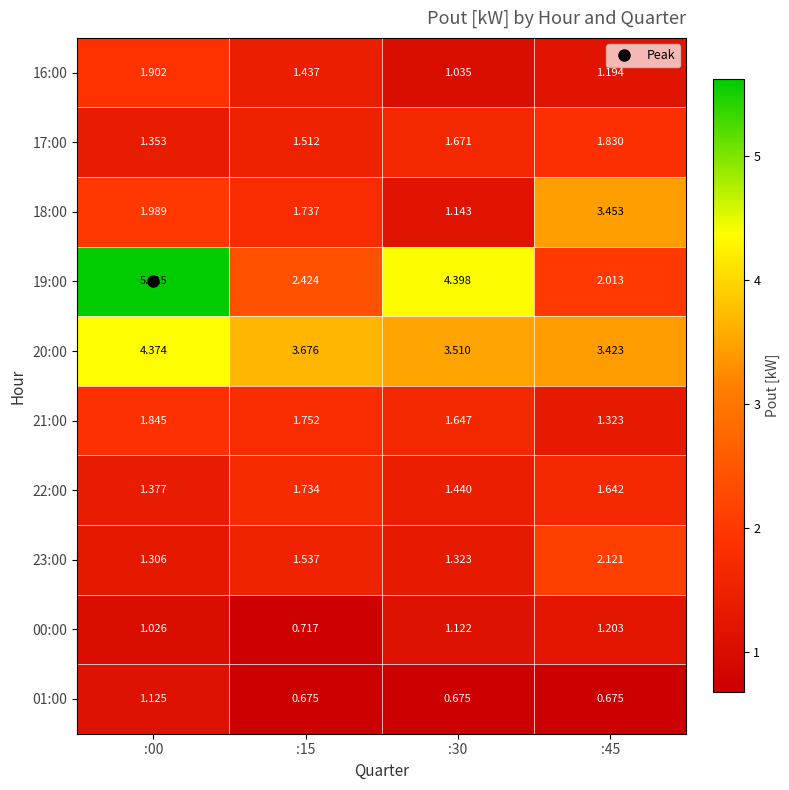

Is the value of 00:00 at :45 greater than the value of 20:00 at :30?

No